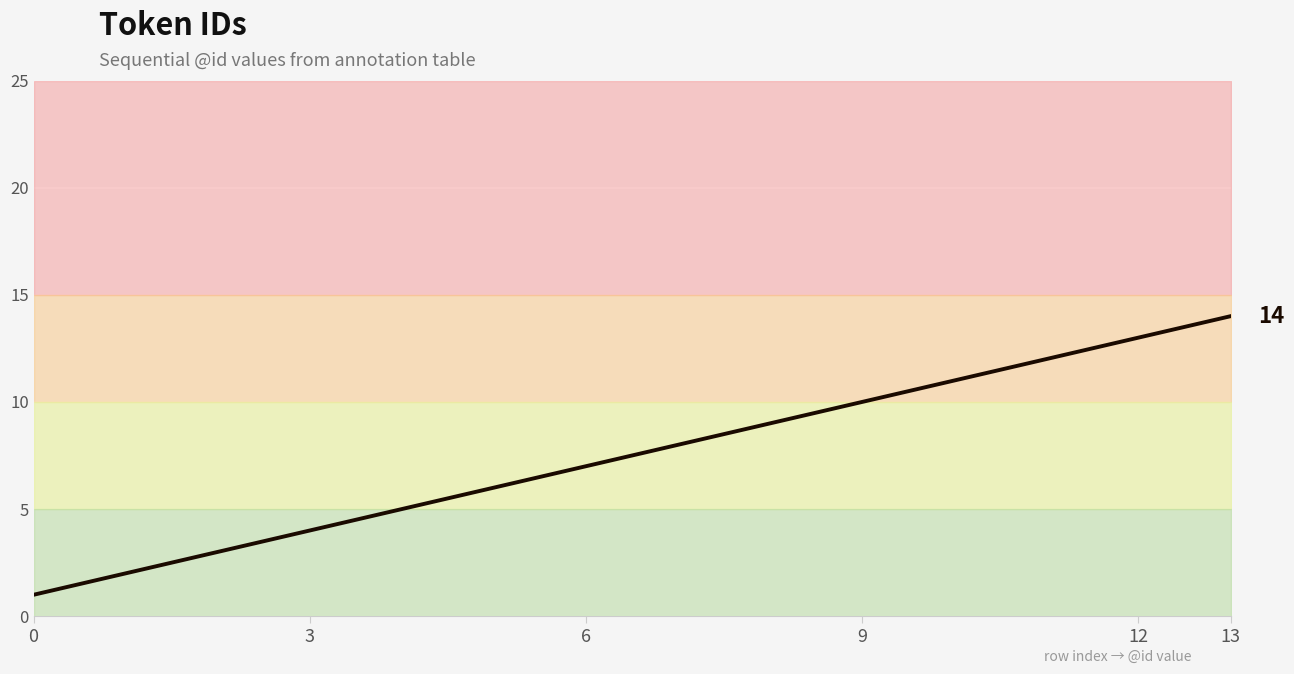

What is the value of the 6th point from the left?

6